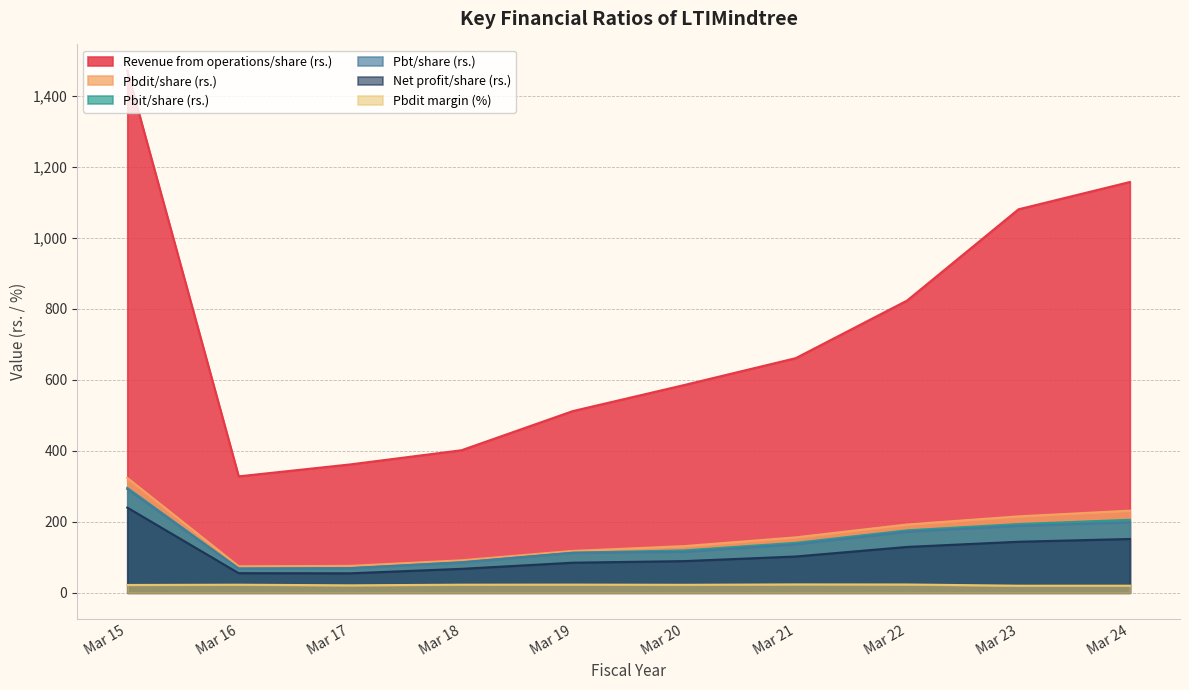

How many lines are shown in the chart?

6